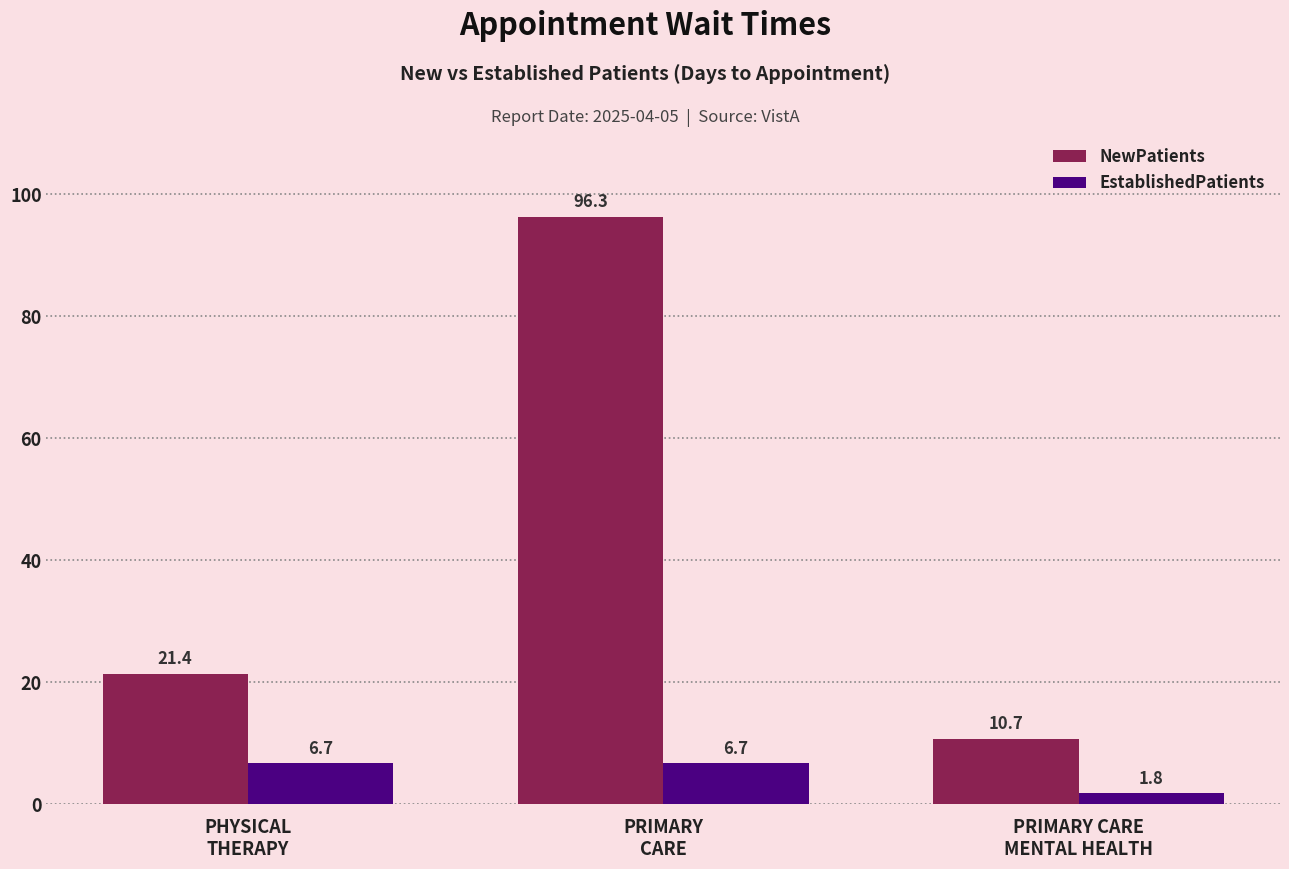

At which label does NewPatients reach its peak?

PRIMARY
CARE